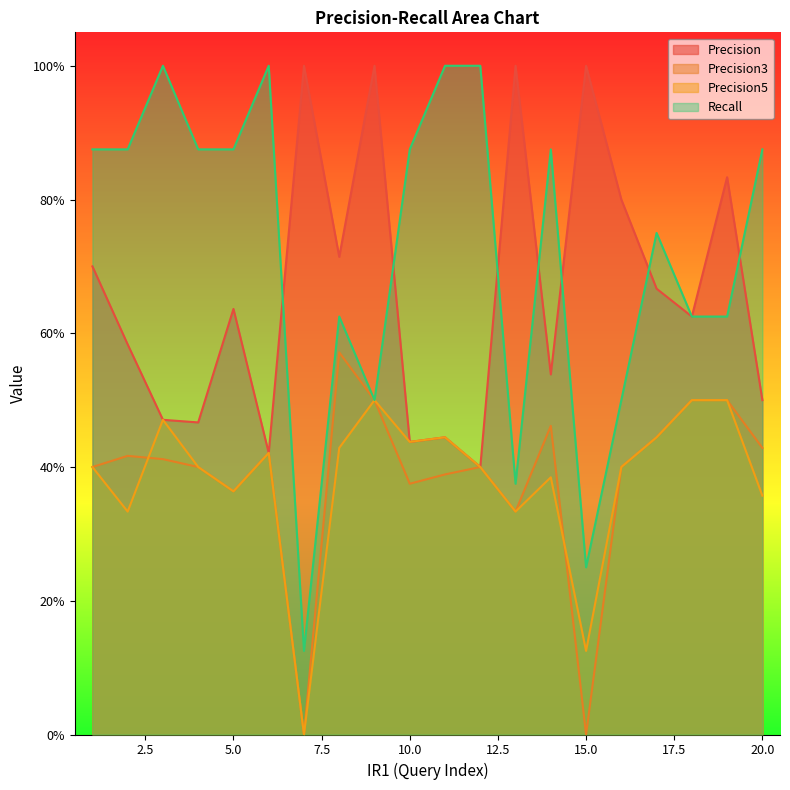

How many values in Precision3 are above zero?

18